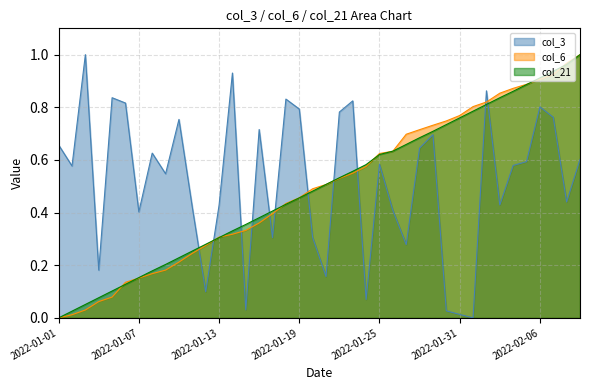

Reading left to right, what are all the values shown in this chart?

col_3: 2022-01-01=0.7	2022-01-02=0.6	2022-01-03=1.0	2022-01-04=0.2	2022-01-05=0.8	2022-01-06=0.8	2022-01-07=0.4	2022-01-08=0.6	2022-01-09=0.5	2022-01-10=0.8	2022-01-11=0.4	2022-01-12=0.1	2022-01-13=0.4	2022-01-14=0.9	2022-01-15=0.0	2022-01-16=0.7	2022-01-17=0.3	2022-01-18=0.8	2022-01-19=0.8	2022-01-20=0.3	2022-01-21=0.2	2022-01-22=0.8	2022-01-23=0.8	2022-01-24=0.1	2022-01-25=0.6	2022-01-26=0.4	2022-01-27=0.3	2022-01-28=0.6	2022-01-29=0.7	2022-01-30=0.0	2022-01-31=0.0	2022-02-01=0.0	2022-02-02=0.9	2022-02-03=0.4	2022-02-04=0.6	2022-02-05=0.6	2022-02-06=0.8	2022-02-07=0.8	2022-02-08=0.4	2022-02-09=0.6
col_6: 2022-01-01=0.0	2022-01-02=0.0	2022-01-03=0.0	2022-01-04=0.1	2022-01-05=0.1	2022-01-06=0.1	2022-01-07=0.2	2022-01-08=0.2	2022-01-09=0.2	2022-01-10=0.2	2022-01-11=0.2	2022-01-12=0.3	2022-01-13=0.3	2022-01-14=0.3	2022-01-15=0.3	2022-01-16=0.4	2022-01-17=0.4	2022-01-18=0.4	2022-01-19=0.5	2022-01-20=0.5	2022-01-21=0.5	2022-01-22=0.5	2022-01-23=0.5	2022-01-24=0.6	2022-01-25=0.6	2022-01-26=0.6	2022-01-27=0.7	2022-01-28=0.7	2022-01-29=0.7	2022-01-30=0.7	2022-01-31=0.8	2022-02-01=0.8	2022-02-02=0.8	2022-02-03=0.9	2022-02-04=0.9	2022-02-05=0.9	2022-02-06=0.9	2022-02-07=0.9	2022-02-08=1.0	2022-02-09=1.0
col_21: 2022-01-01=0.0	2022-01-02=0.0	2022-01-03=0.1	2022-01-04=0.1	2022-01-05=0.1	2022-01-06=0.1	2022-01-07=0.2	2022-01-08=0.2	2022-01-09=0.2	2022-01-10=0.2	2022-01-11=0.3	2022-01-12=0.3	2022-01-13=0.3	2022-01-14=0.3	2022-01-15=0.4	2022-01-16=0.4	2022-01-17=0.4	2022-01-18=0.4	2022-01-19=0.5	2022-01-20=0.5	2022-01-21=0.5	2022-01-22=0.5	2022-01-23=0.6	2022-01-24=0.6	2022-01-25=0.6	2022-01-26=0.6	2022-01-27=0.7	2022-01-28=0.7	2022-01-29=0.7	2022-01-30=0.7	2022-01-31=0.8	2022-02-01=0.8	2022-02-02=0.8	2022-02-03=0.8	2022-02-04=0.9	2022-02-05=0.9	2022-02-06=0.9	2022-02-07=0.9	2022-02-08=1.0	2022-02-09=1.0